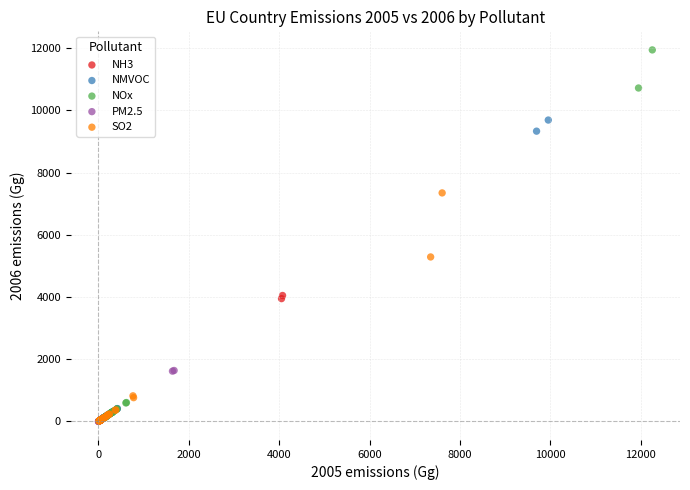

Which series has the widest spread of Y values?

NOx